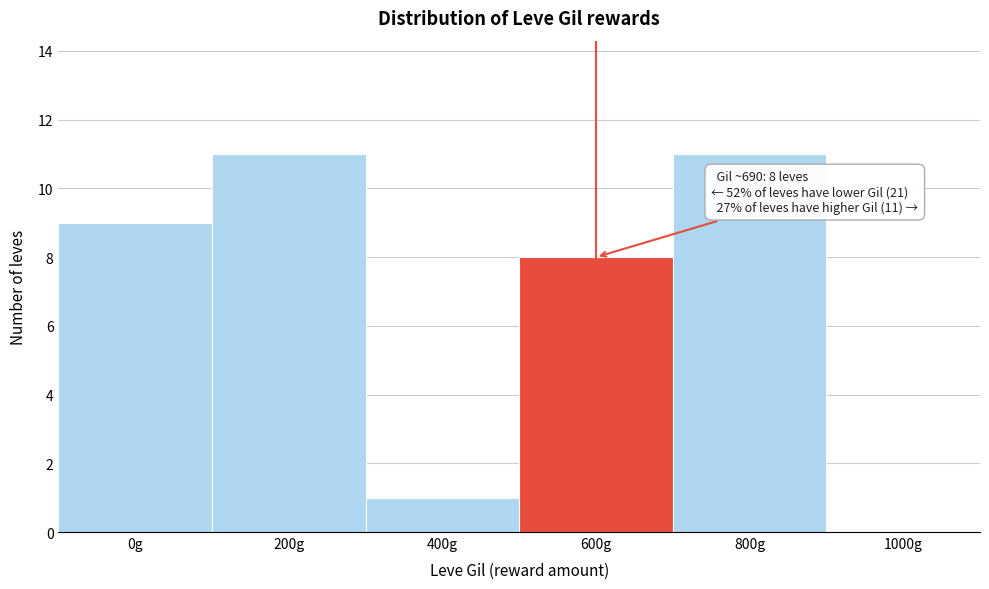

Reading left to right, list all the values displayed in this chart.

0g=9	200g=11	400g=1	600g=8	800g=11	1000g=0